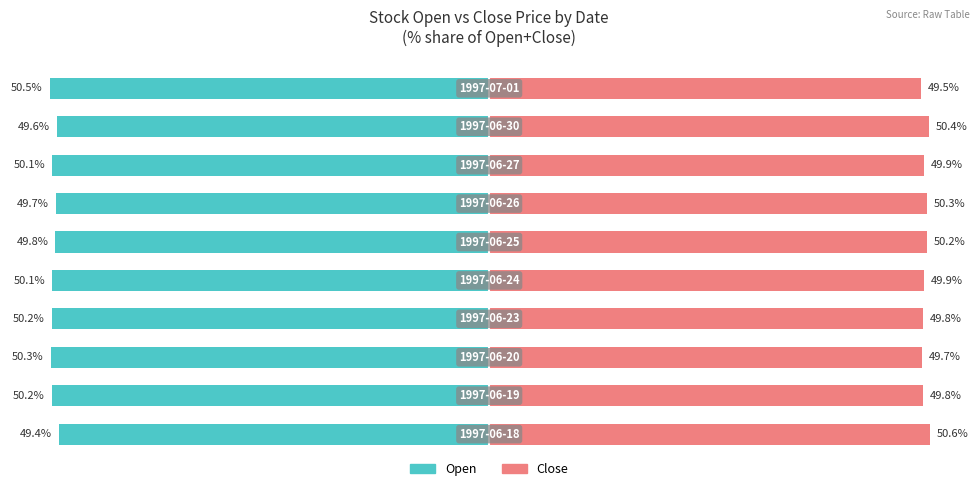

The value of Open at 4 is -82.9. True or false?

False